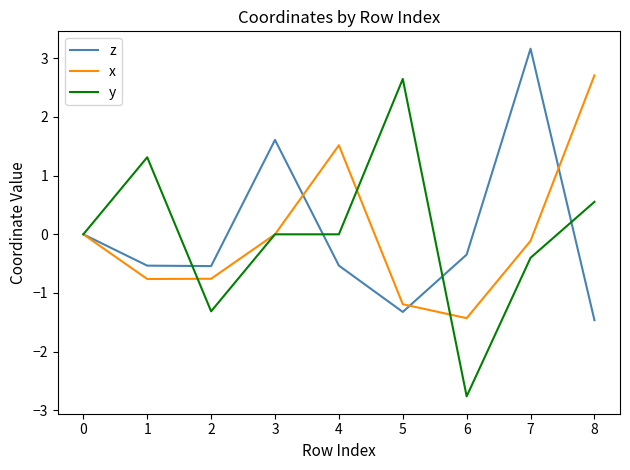

True or false: x has a value of 2.7 at 8.

True